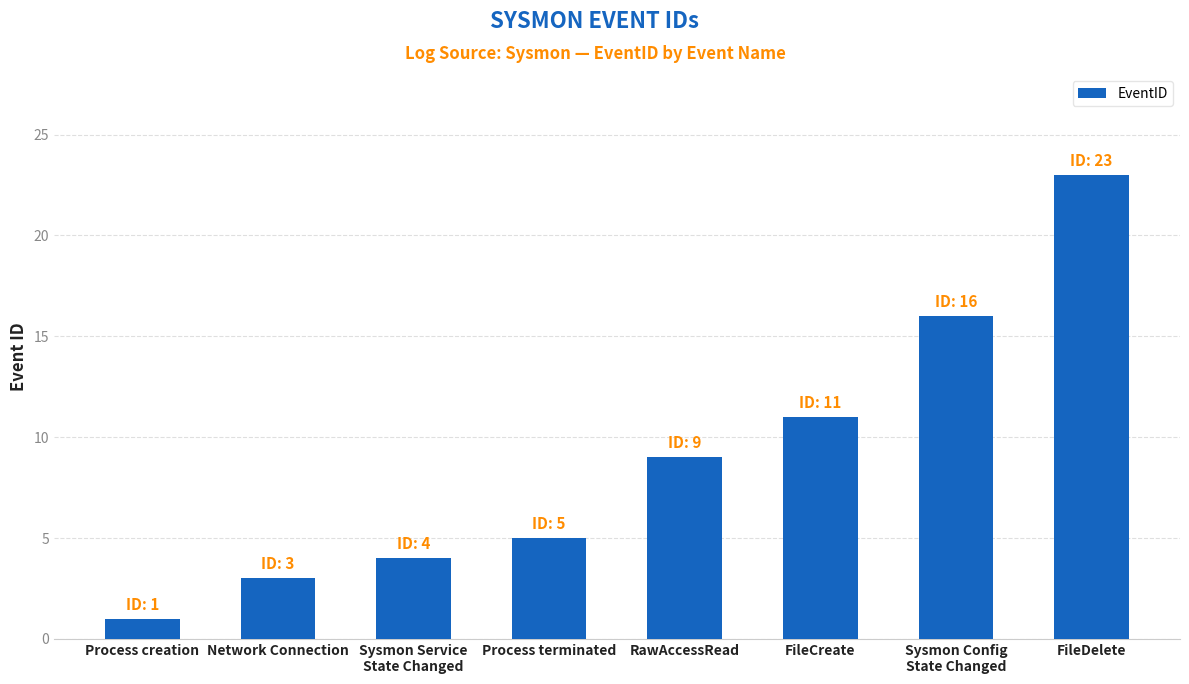

How many values are below 9?

4